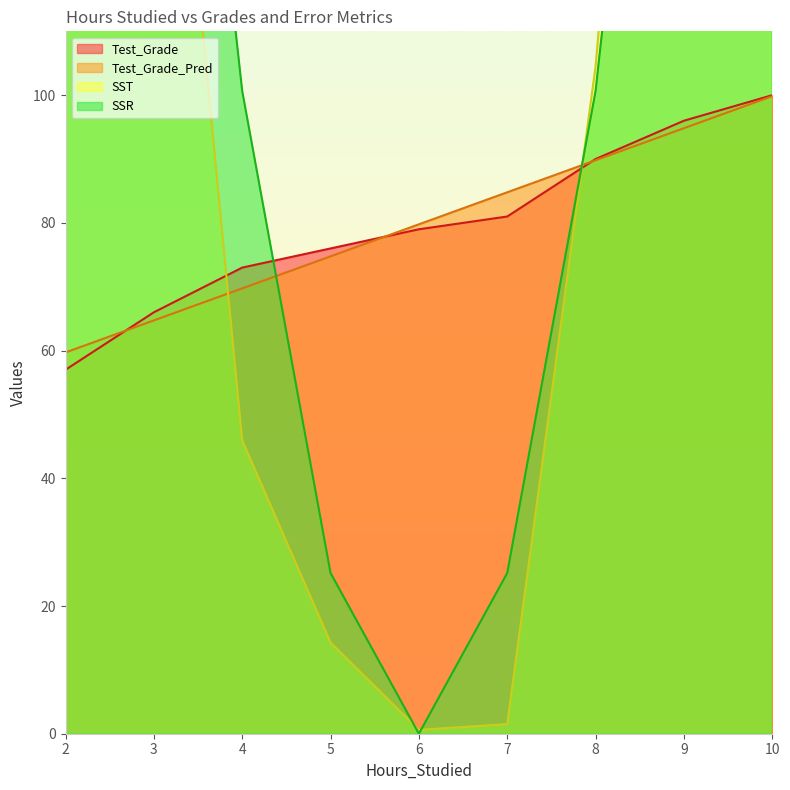

True or false: Test_Grade_Pred has more than 1 interior local peaks.

False